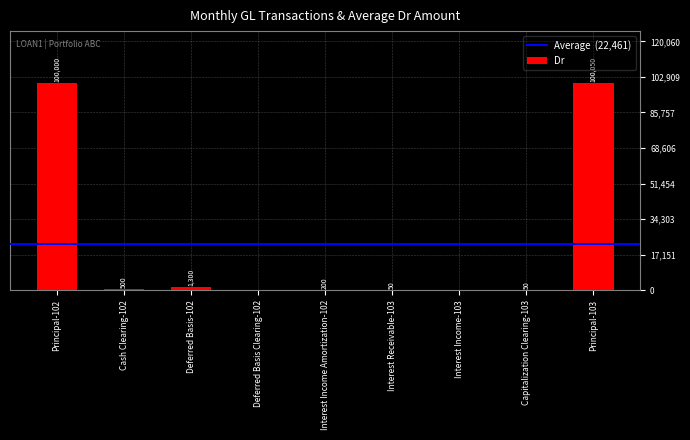

At which label is the value closest to 50025?

Deferred Basis-102